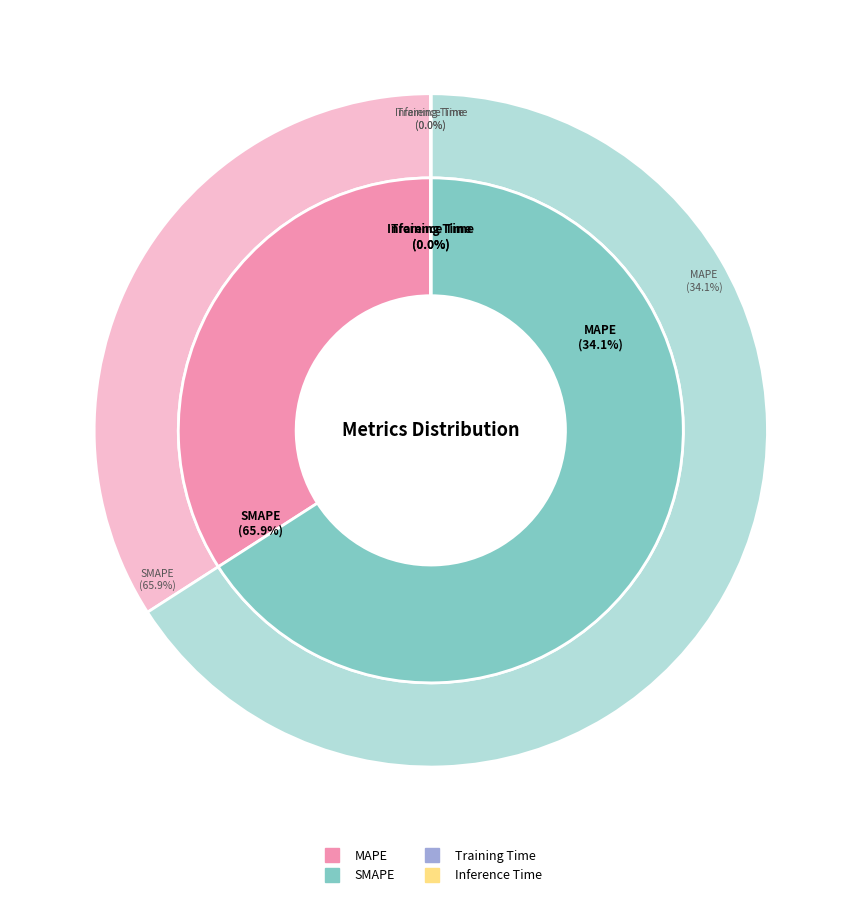

Which category accounts for the majority?

SMAPE